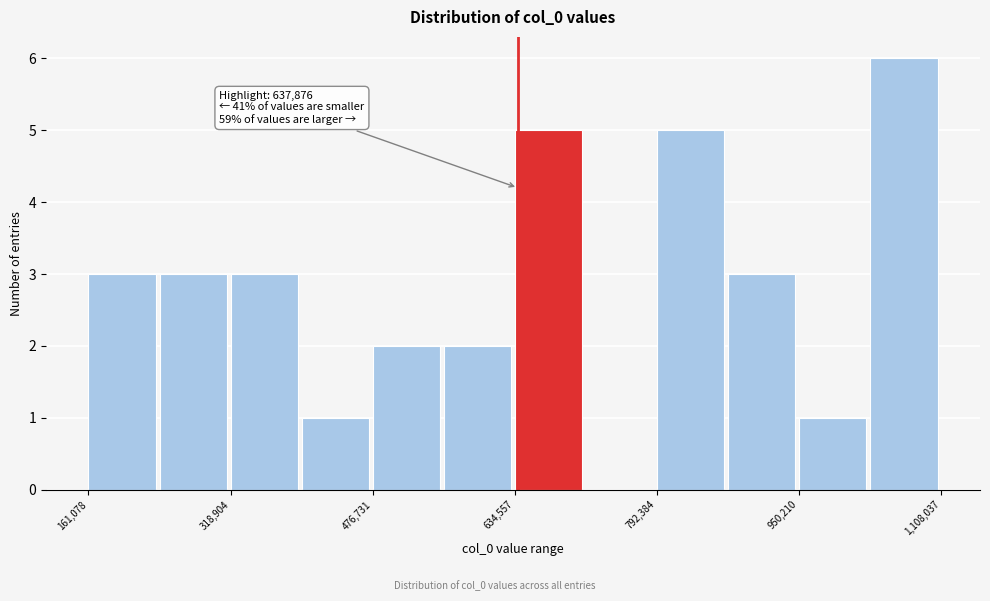

Around what value on the x-axis is the tallest bar? Give the approximate position of its centre, as read against the axis.

1060000